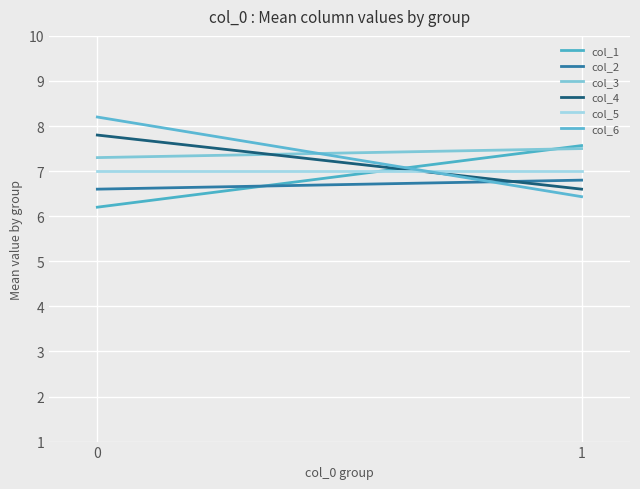

Reading left to right, list all the values displayed in this chart.

col_1: 6.2	7.6
col_2: 6.6	6.8
col_3: 7.3	7.5
col_4: 7.8	6.6
col_5: 7.0	7.0
col_6: 8.2	6.4